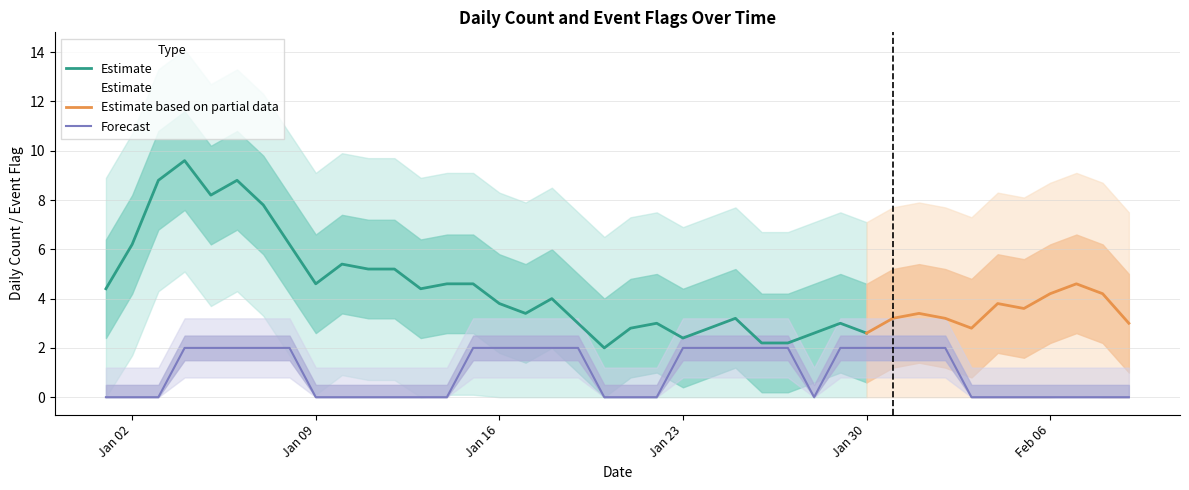

True or false: Daily Count has more than 2 points higher than both neighbors.

True